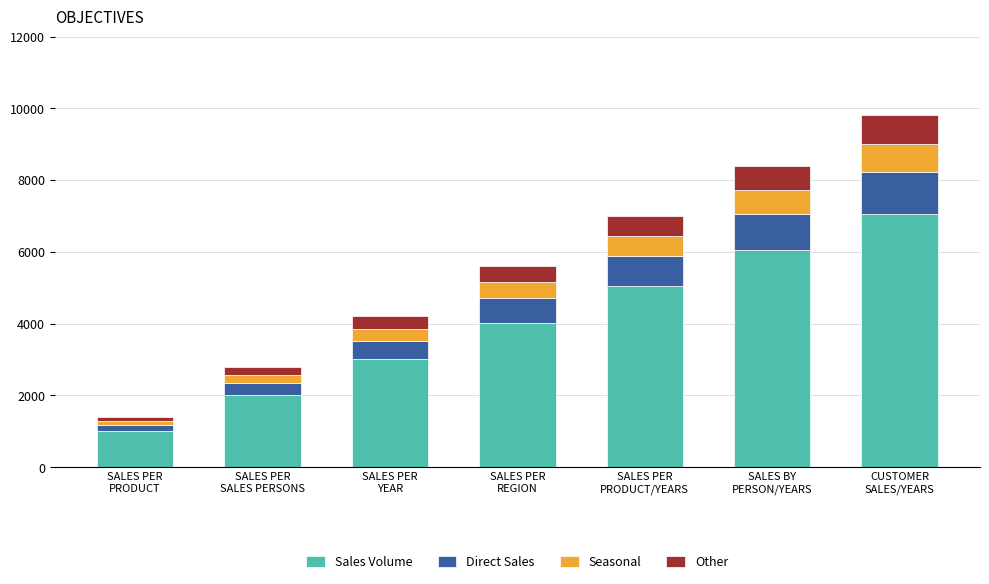

What is the total value across all series at SALES PER
PRODUCT?

1400.0